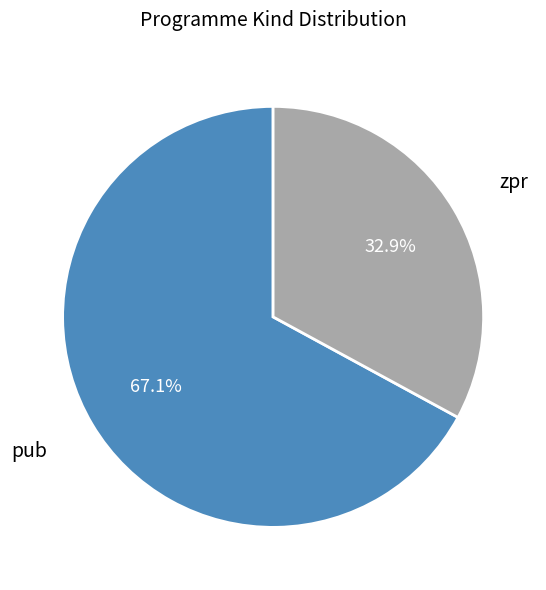

To the nearest percent, what percentage of the pie is pub?

67%